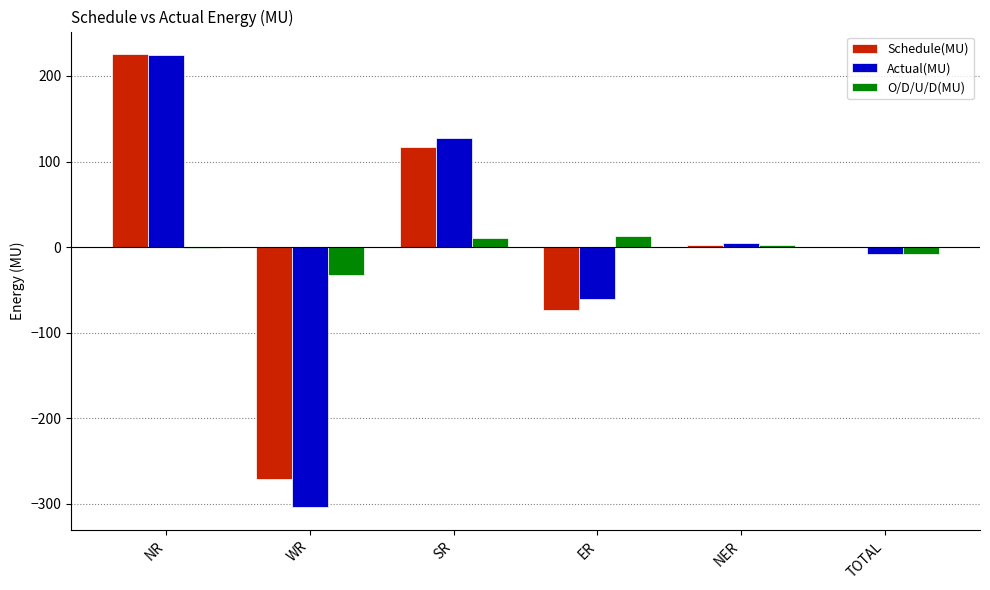

What is the sum of all Schedule(MU) values?

-0.8